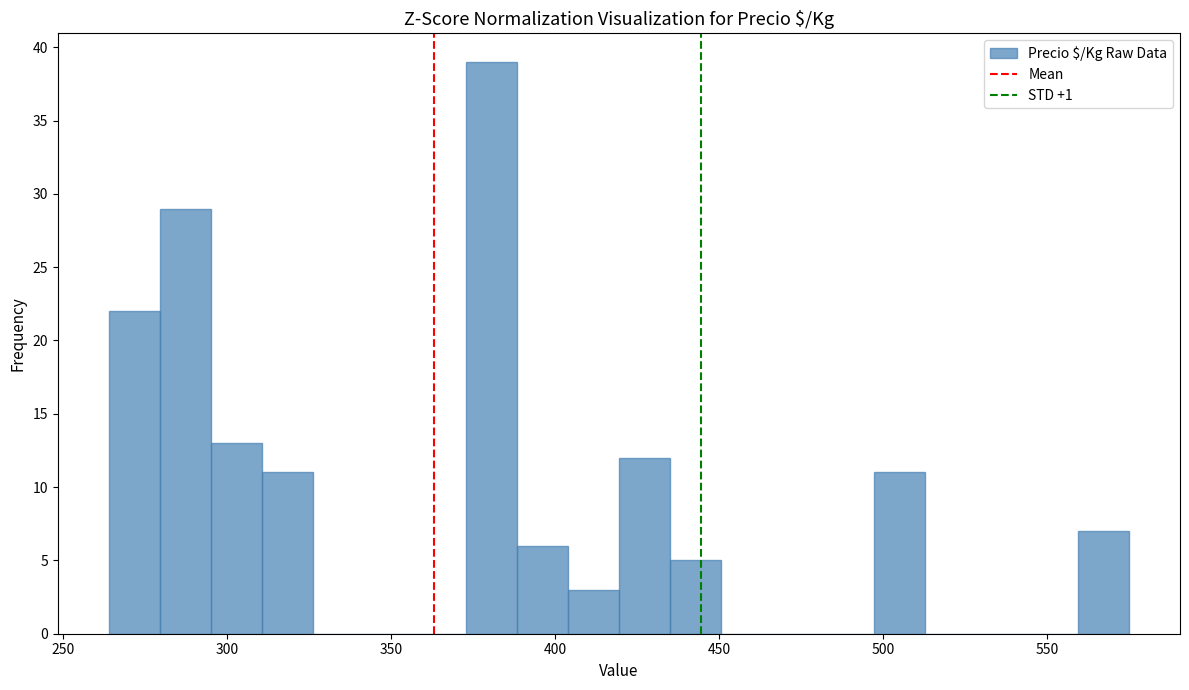

Read against the x-axis, roughly where is the centre of the tallest bar?

380